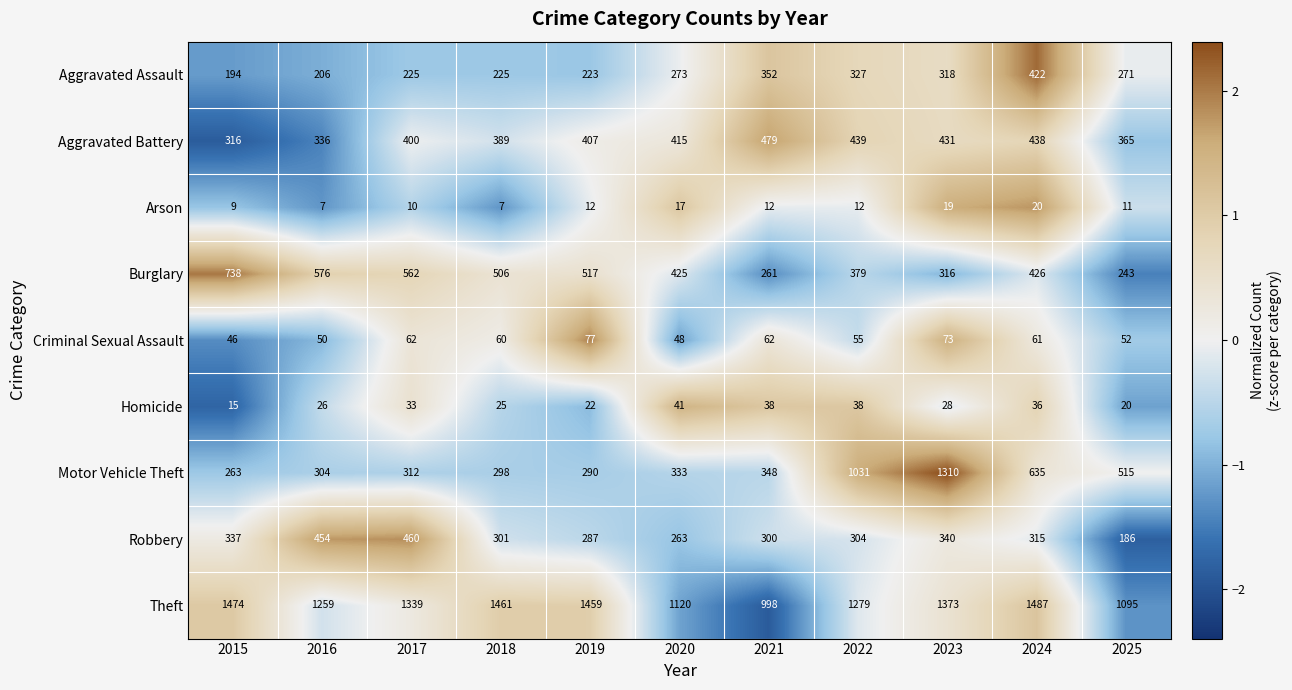

What is the minimum value shown in the chart?

7